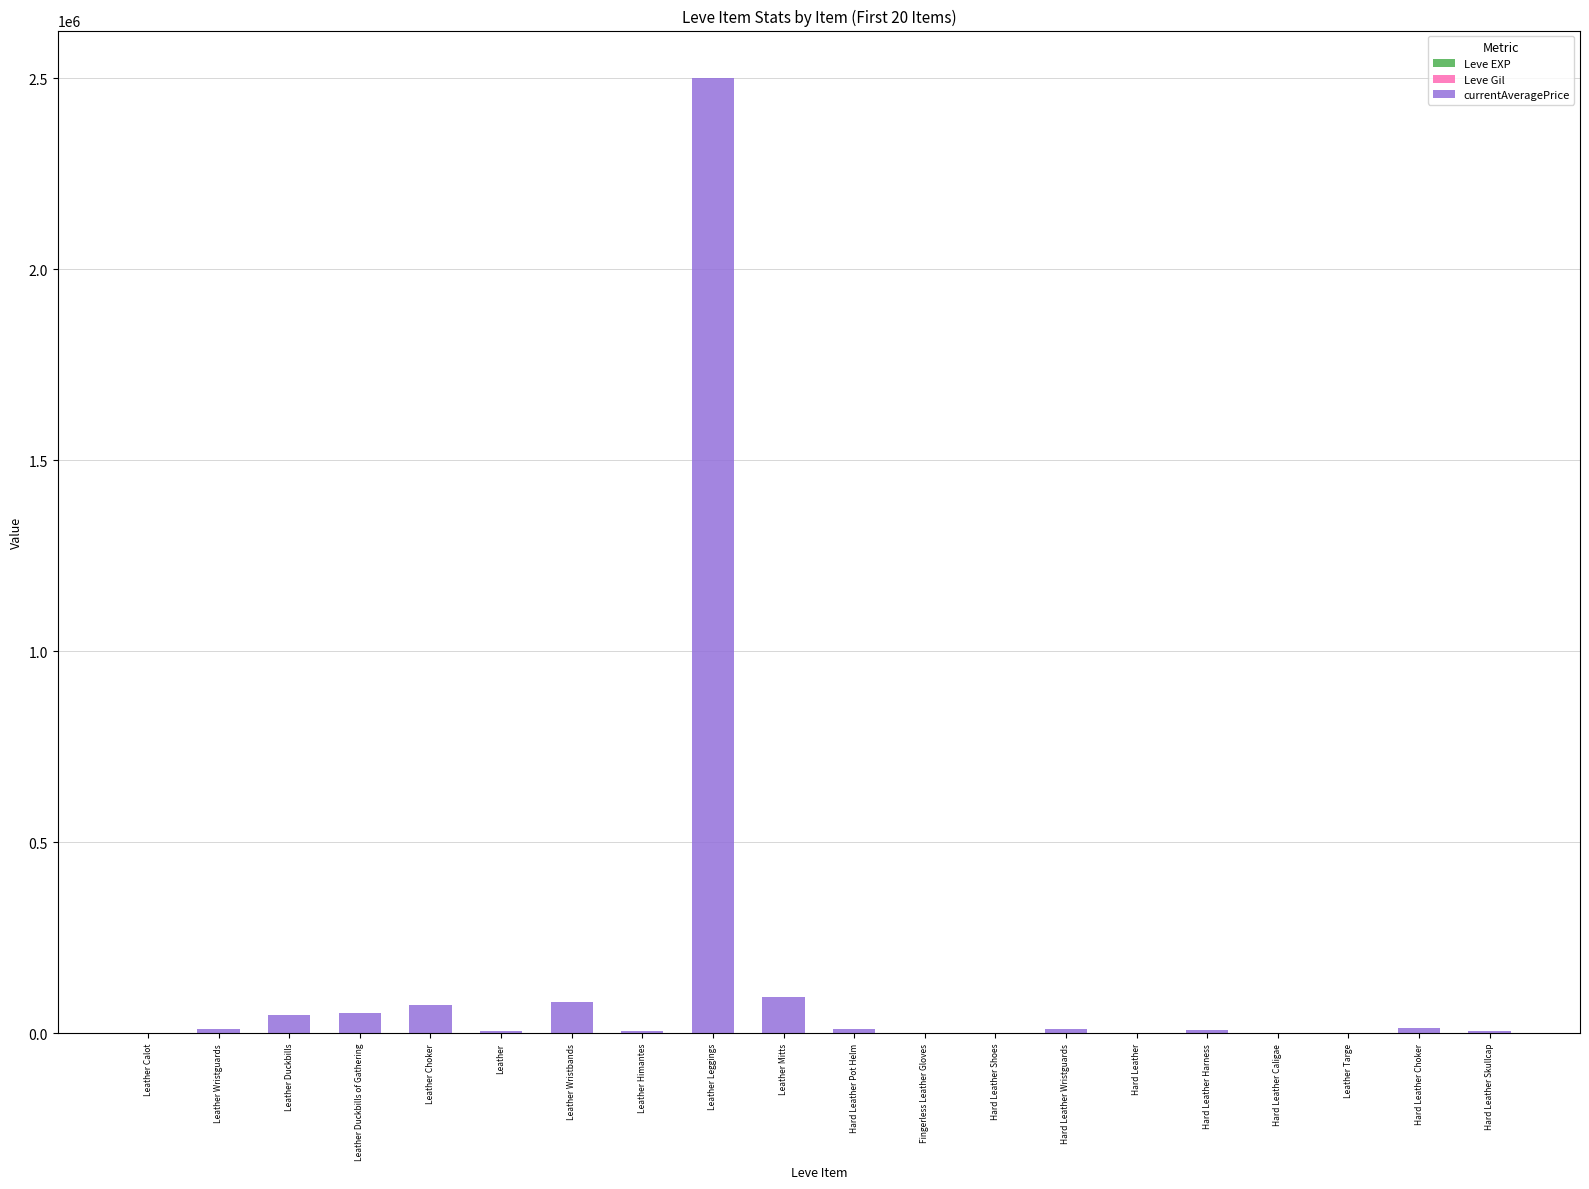

At which category is the sum across all series the highest?

Leather Leggings